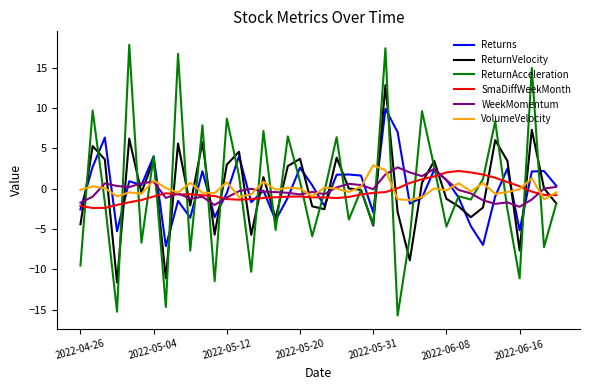

Count the number of categories in the chart.

40